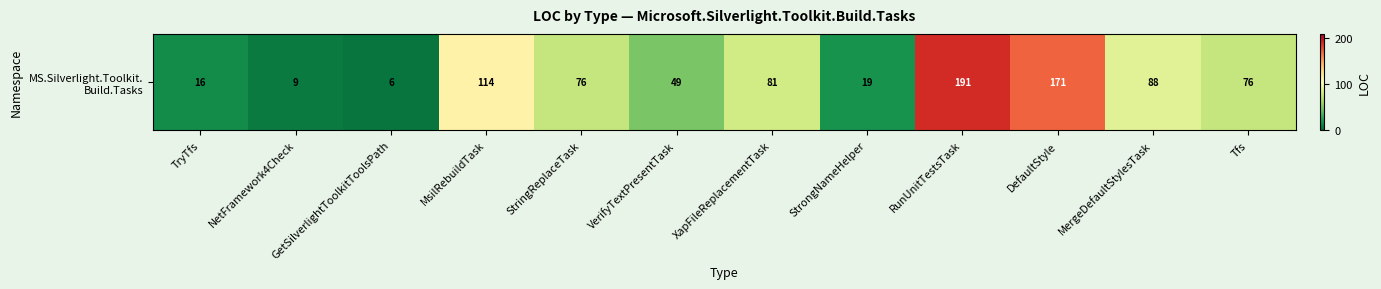

At which label is the value closest to 98?

MergeDefaultStylesTask